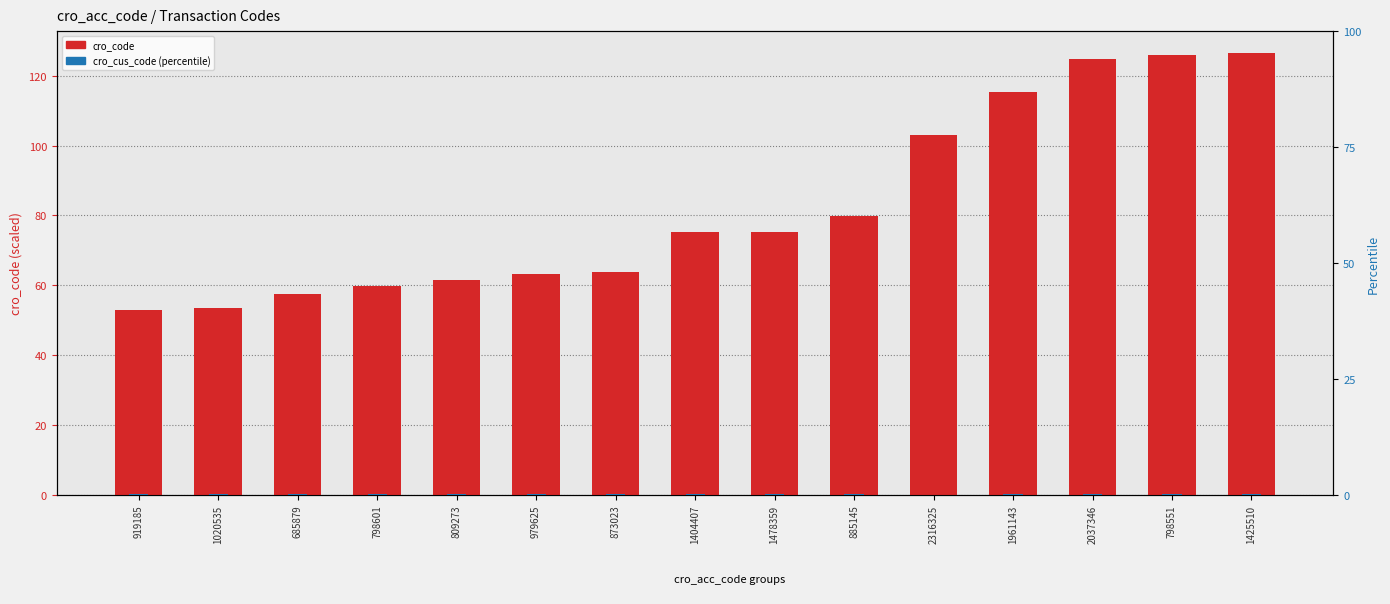

What is the difference between the cro_cus_code values at 1478359 and 1961143?

0.1